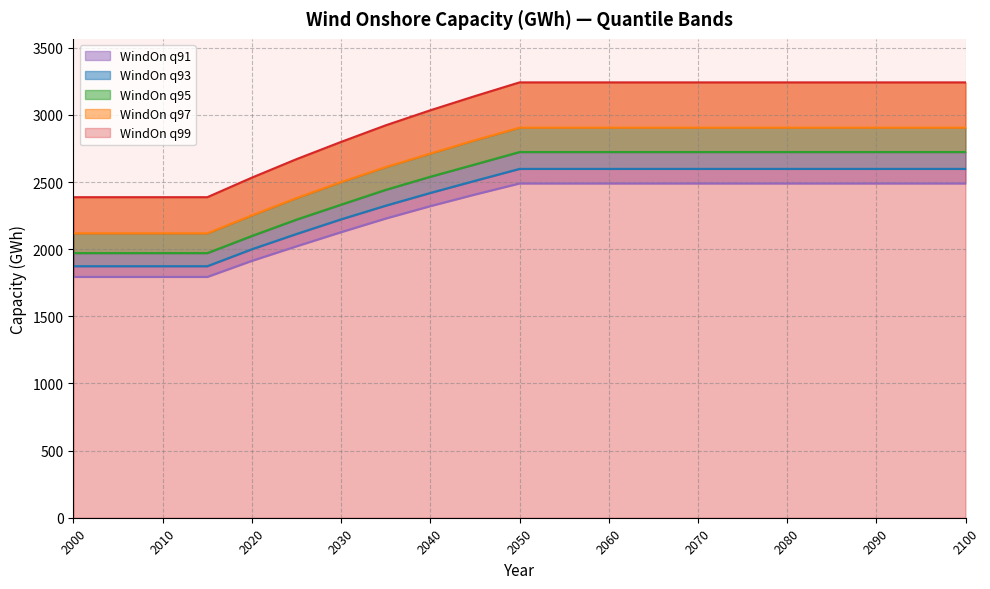

Reading right to left, list all the values displayed in this chart.

WindOn_q99: 3242.8	3242.8	3242.8	3242.8	3242.8	3242.8	3242.8	3242.8	3242.8	3242.8	3242.8	3140.6	3034.9	2923.0	2799.6	2671.1	2533.5	2387.6	2387.6	2387.6	2387.6
WindOn_q97: 2905.7	2905.7	2905.7	2905.7	2905.7	2905.7	2905.7	2905.7	2905.7	2905.7	2905.7	2812.2	2712.9	2612.1	2500.7	2381.5	2252.7	2118.8	2118.8	2118.8	2118.8
WindOn_q95: 2724.0	2724.0	2724.0	2724.0	2724.0	2724.0	2724.0	2724.0	2724.0	2724.0	2724.0	2631.6	2539.9	2442.4	2332.1	2220.8	2099.0	1971.3	1971.3	1971.3	1971.3
WindOn_q93: 2598.4	2598.4	2598.4	2598.4	2598.4	2598.4	2598.4	2598.4	2598.4	2598.4	2598.4	2509.4	2419.2	2324.4	2222.6	2113.6	2000.0	1873.6	1873.6	1873.6	1873.6
WindOn_q91: 2489.8	2489.8	2489.8	2489.8	2489.8	2489.8	2489.8	2489.8	2489.8	2489.8	2489.8	2407.3	2320.9	2228.6	2127.2	2021.7	1913.5	1793.6	1793.6	1793.6	1793.6